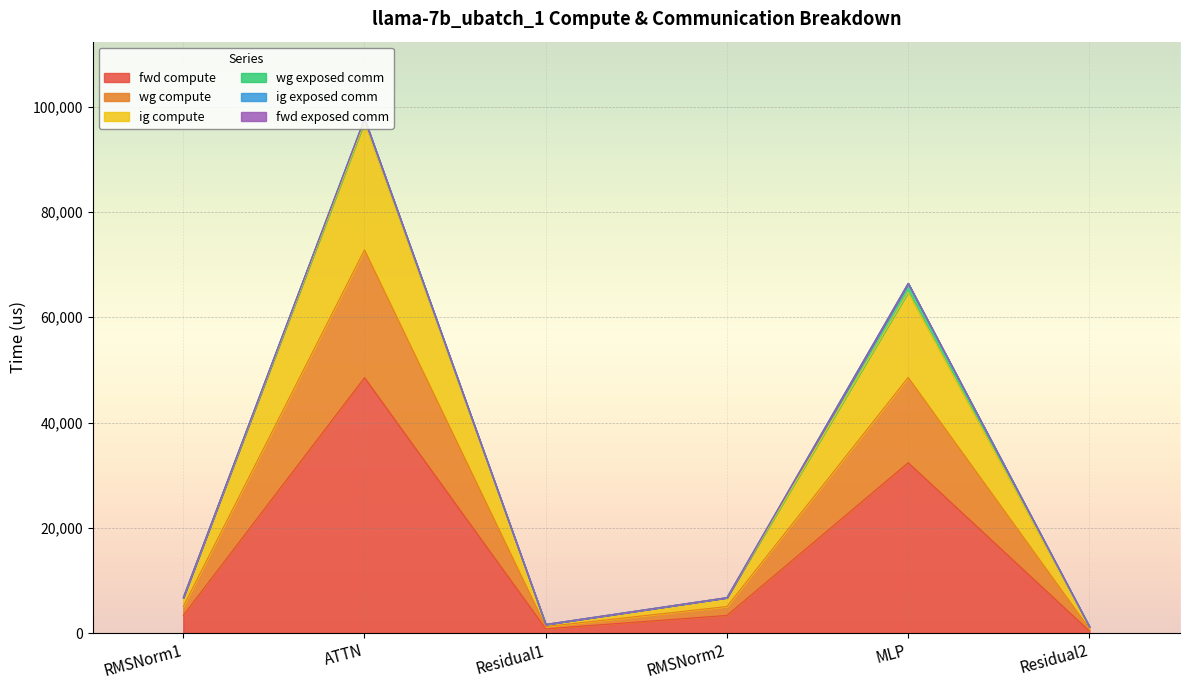

Does the chart display data point markers on the line(s)?

No